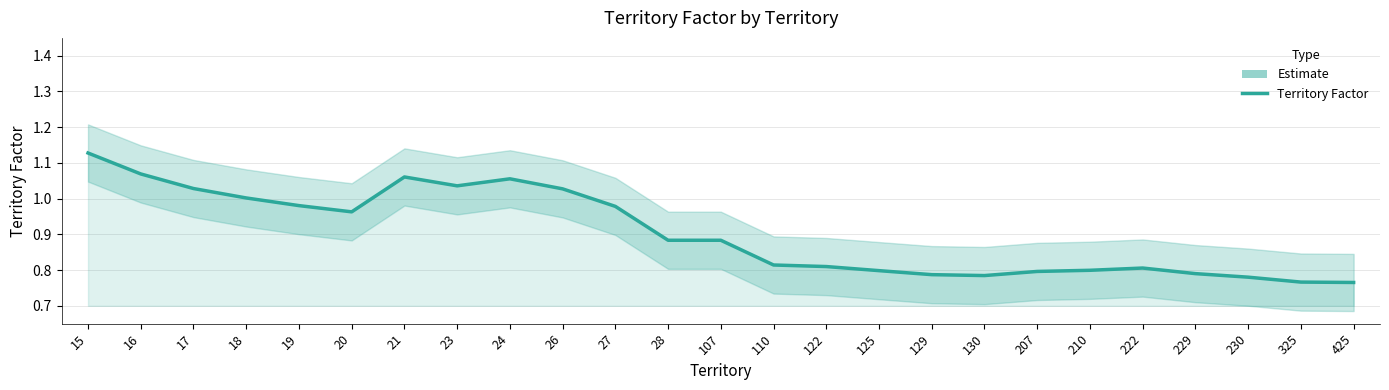

What is the difference between the maximum and minimum values?

0.4